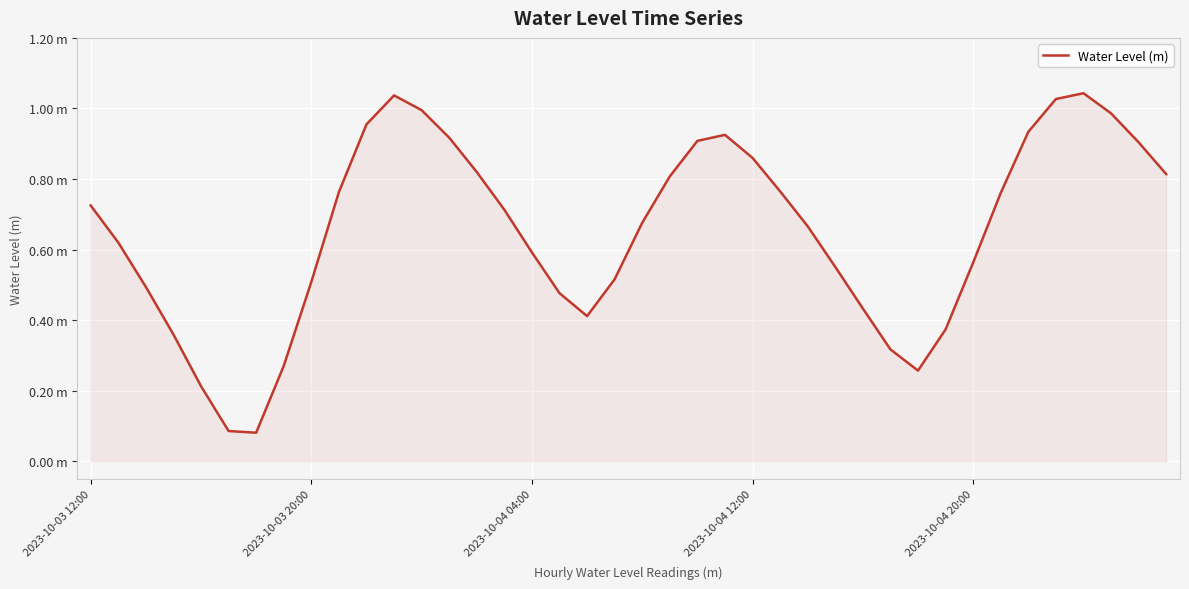

Does the chart display data point markers on the line(s)?

No